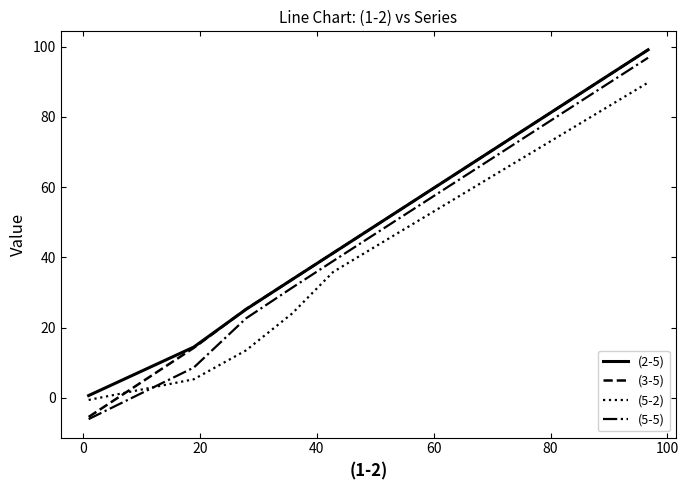

Which series has the largest range (max minus min)?

(3-5)